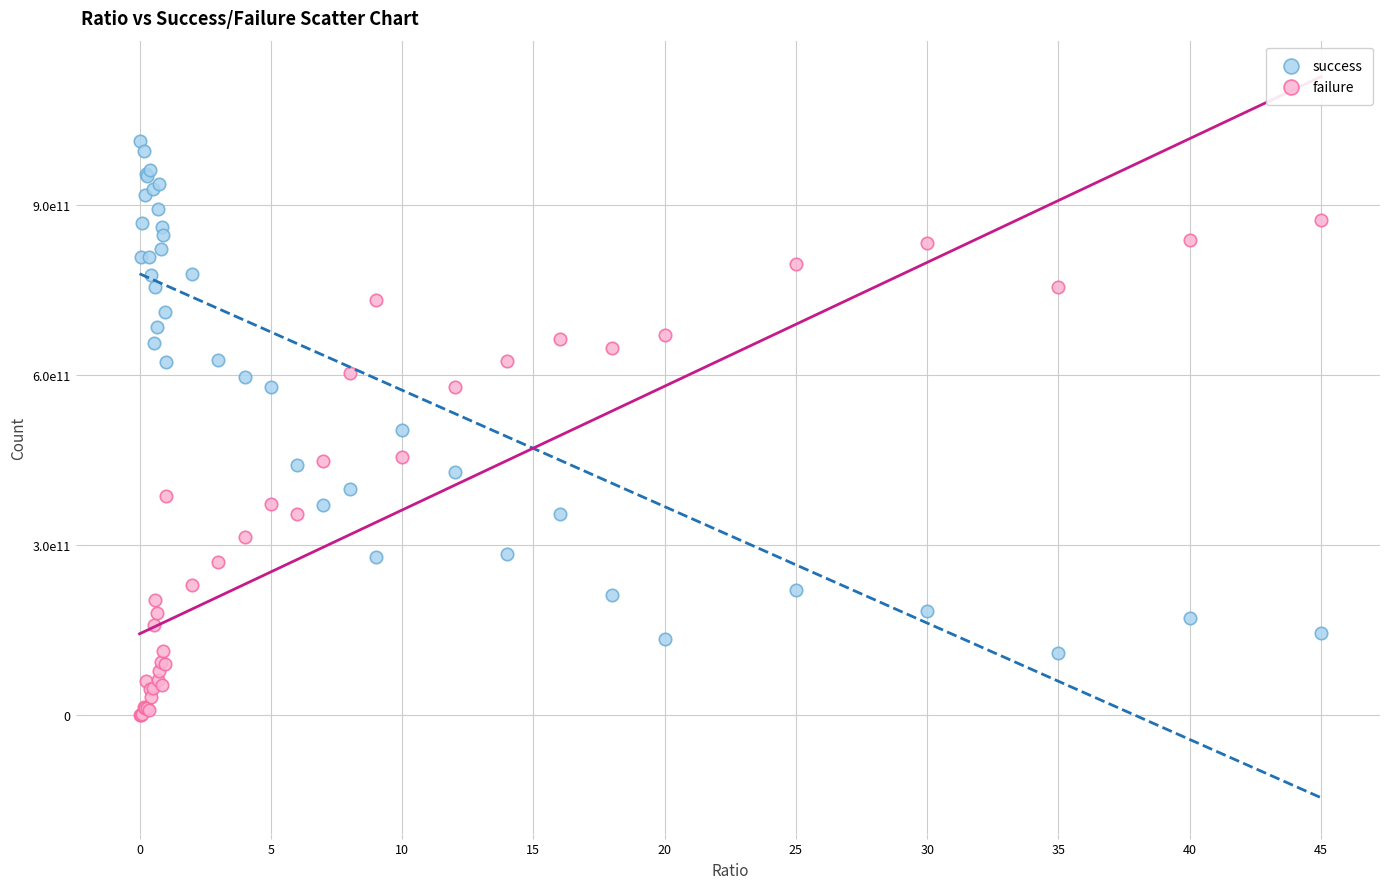

Which series contains the highest Y value?

success